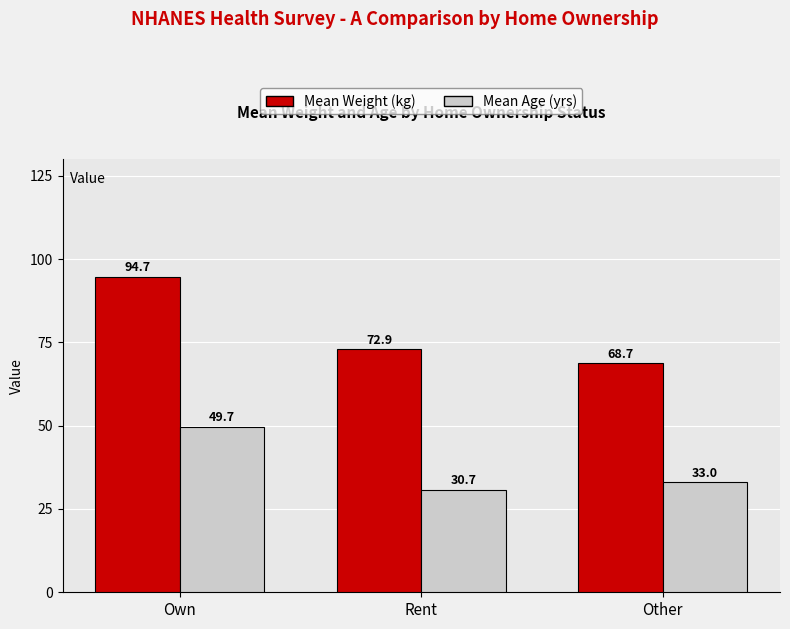

What is the spread (max minus min) of values at Own?

45.0